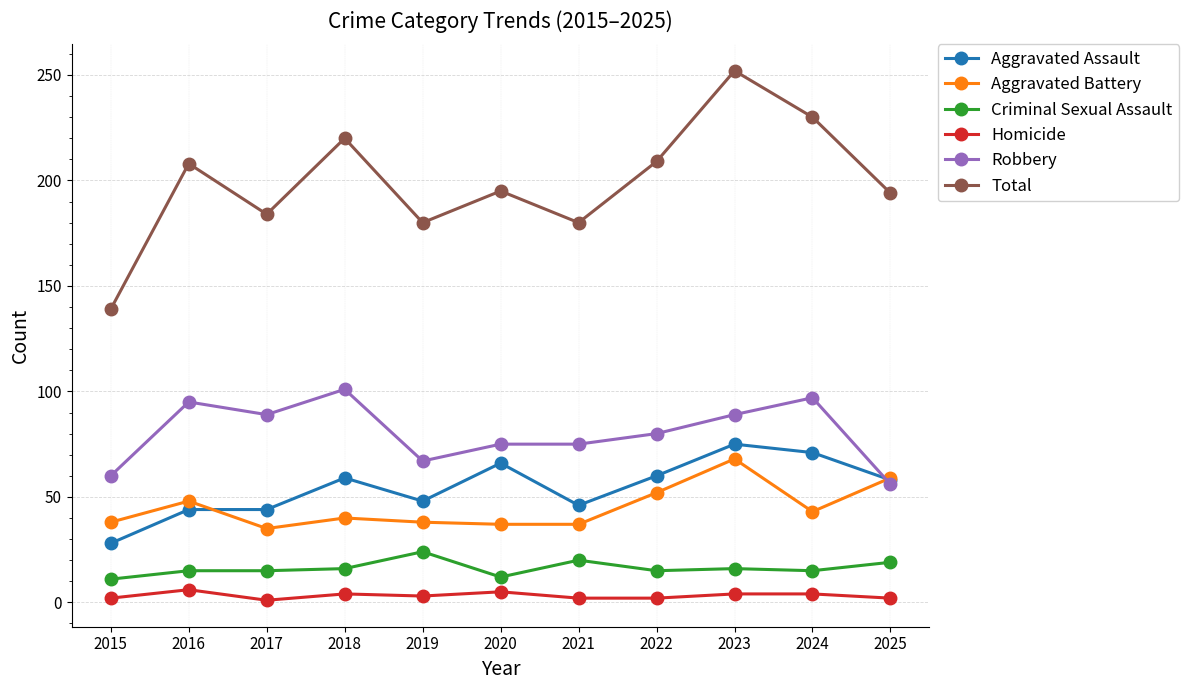

How many values in the Aggravated Assault series are below 58?

5